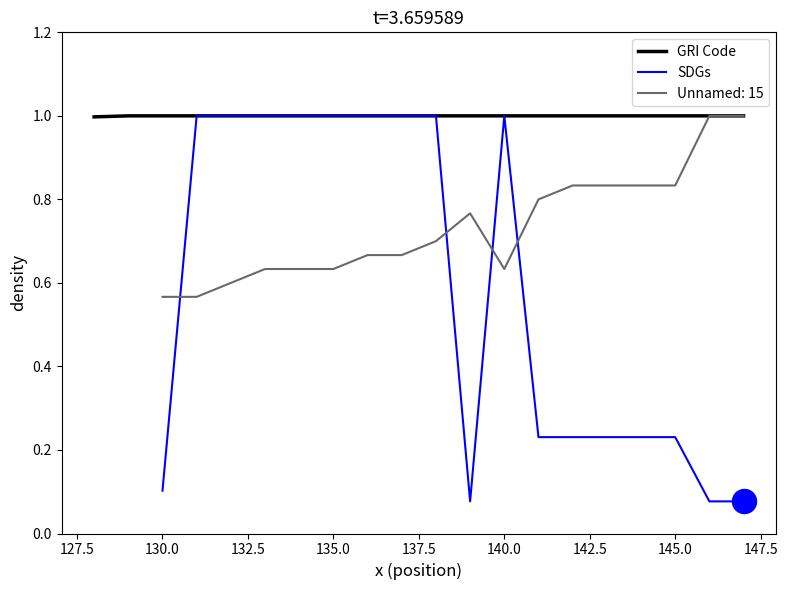

True or false: GRI Code has a value of 1.0 at 130.0.

True